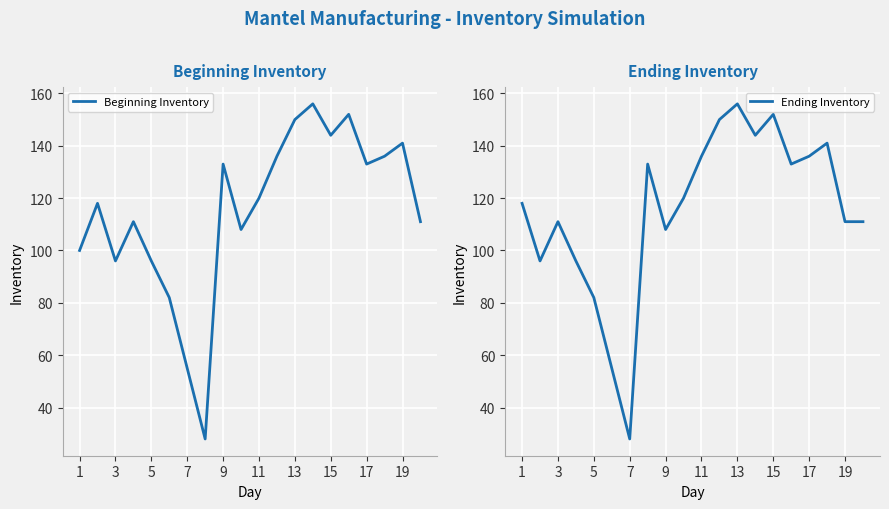

At which label does Ending Inventory reach its peak?

13